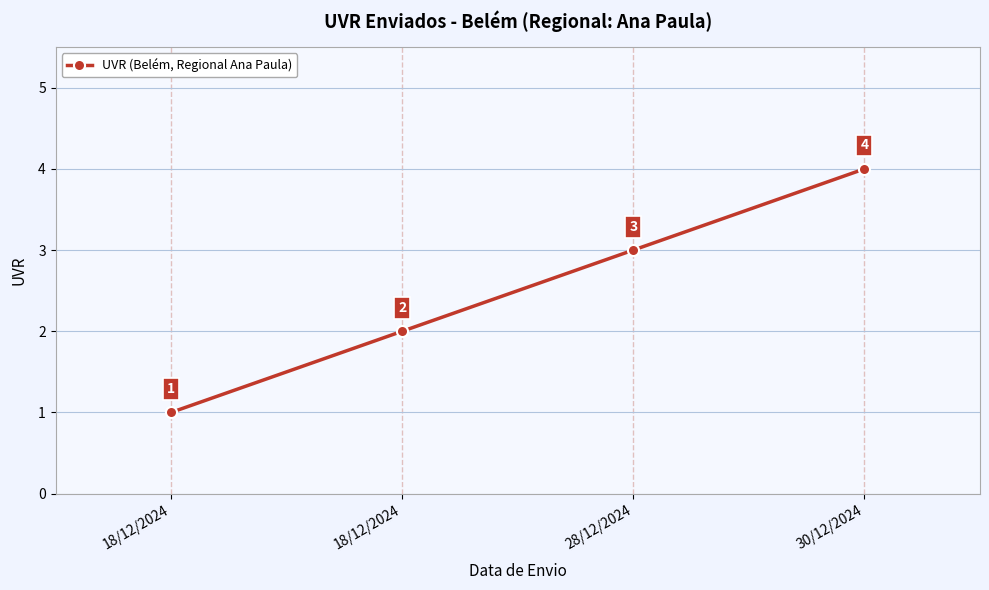

How many categories are shown in the chart?

4